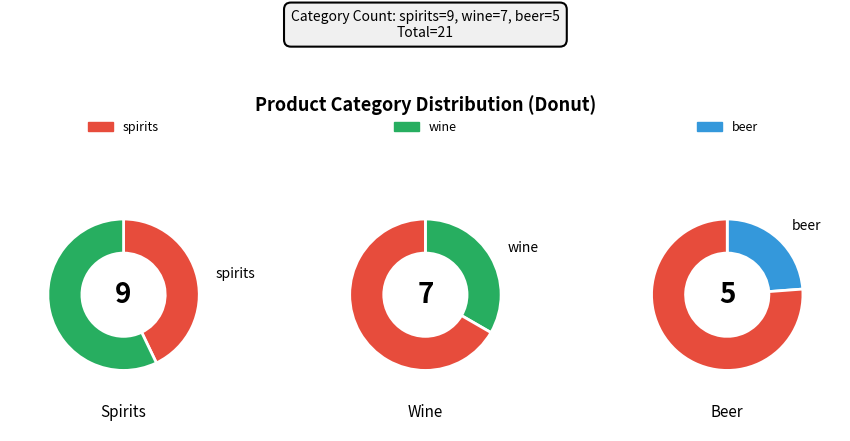

The wine slice represents 33% of the pie. True or false?

True